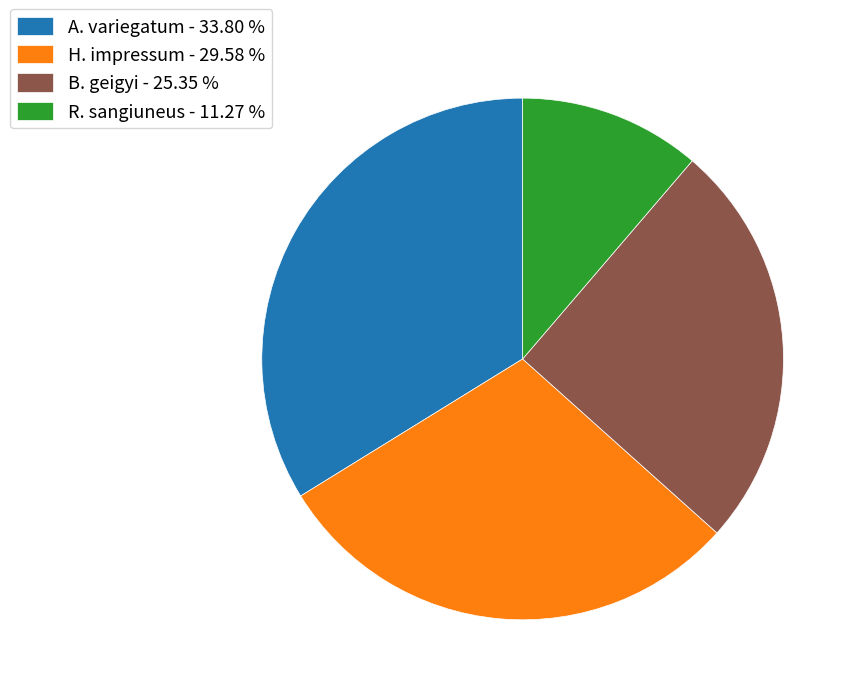

Rank the categories by value from lowest to highest.

R. sangiuneus, B. geigyi, H. impressum, A. variegatum